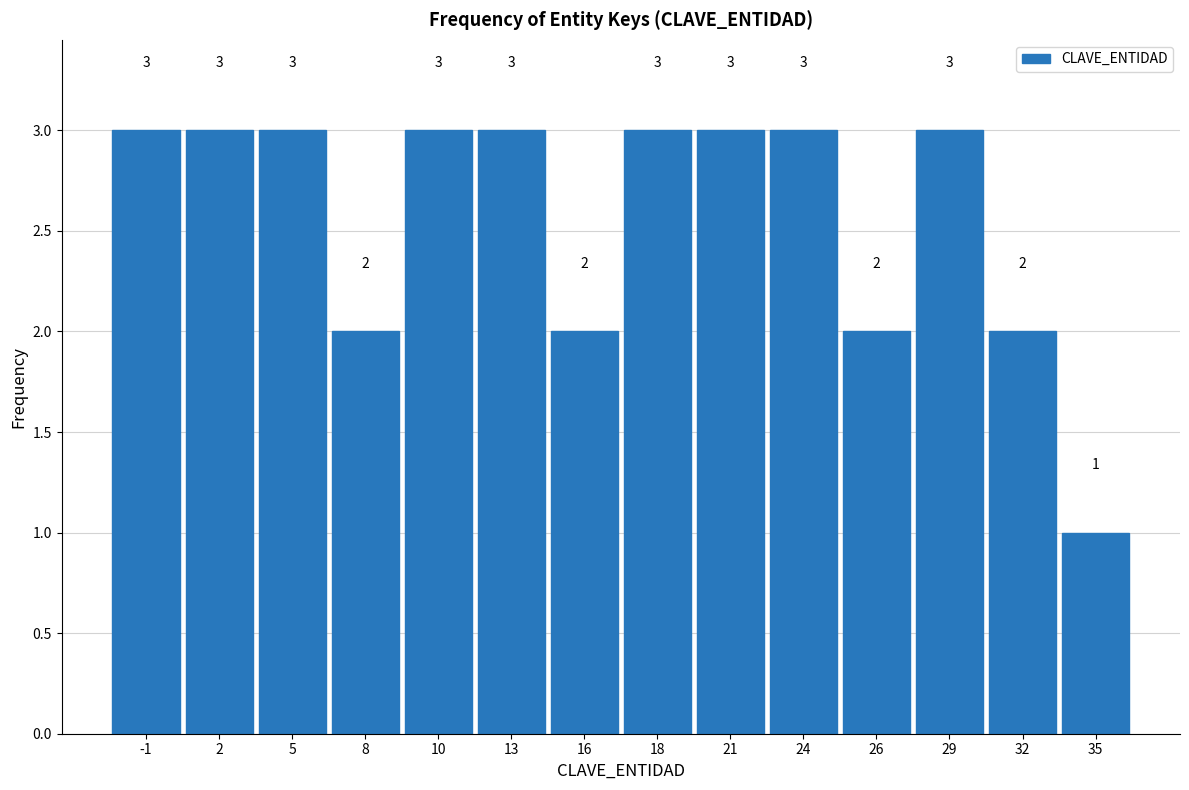

Reading left to right, transcribe all the data shown in this chart.

-1=3	2=3	5=3	8=2	10=3	13=3	16=2	18=3	21=3	24=3	26=2	29=3	32=2	35=1